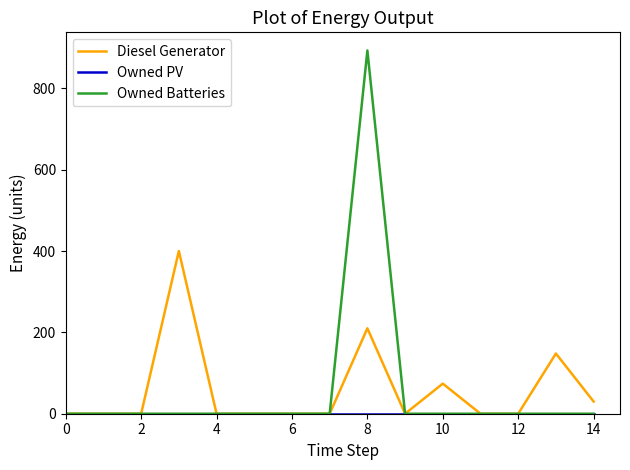

Which series has the largest range (max minus min)?

Owned Batteries